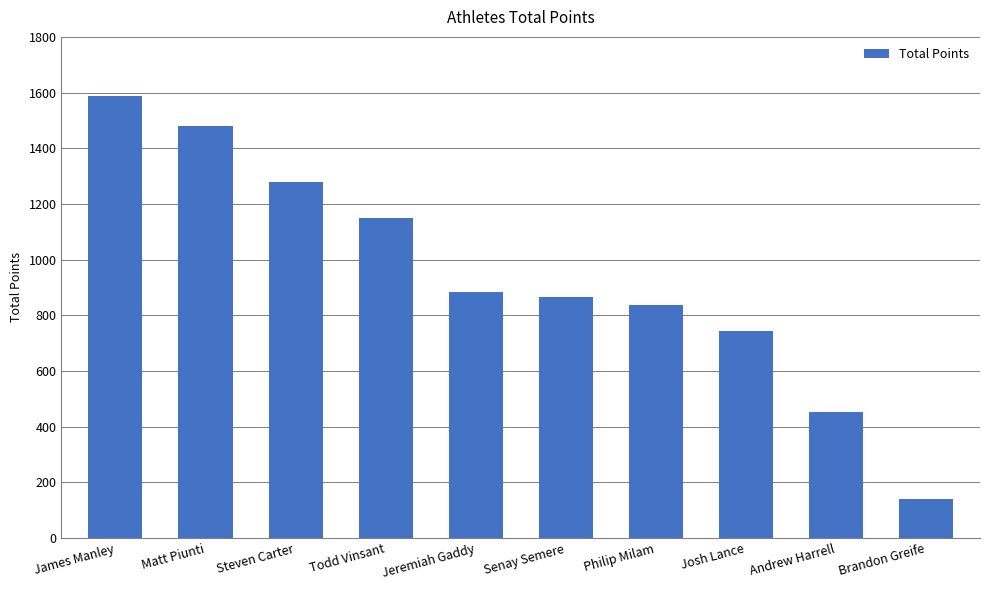

True or false: the data shows 1587.8 at James Manley.

True